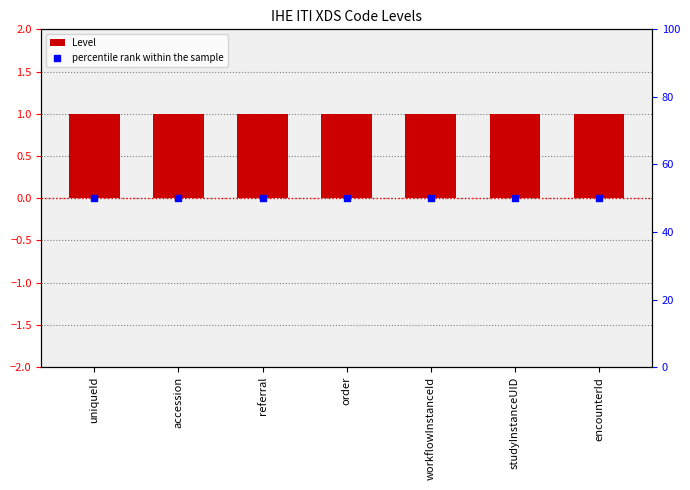

Which series has the largest total across all categories?

percentile rank within the sample